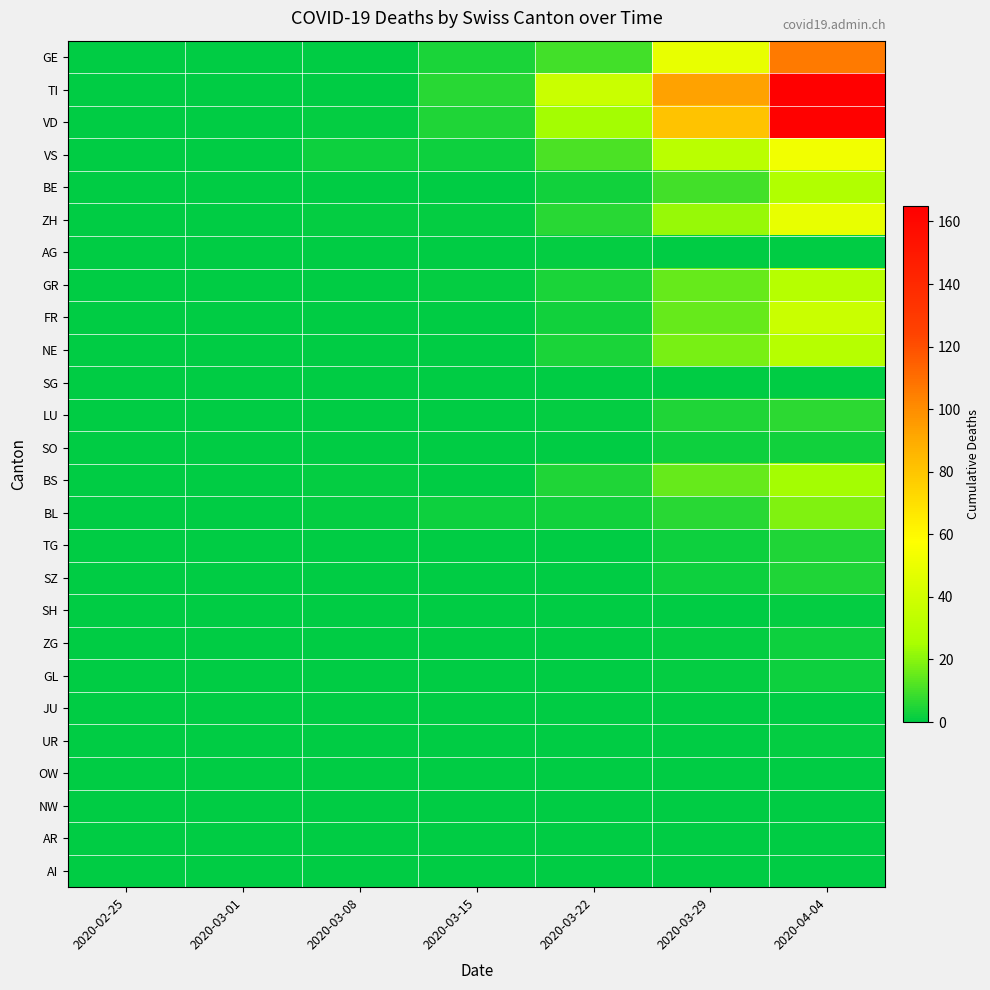

What is the spread (max minus min) of values at 2020-03-08?

2